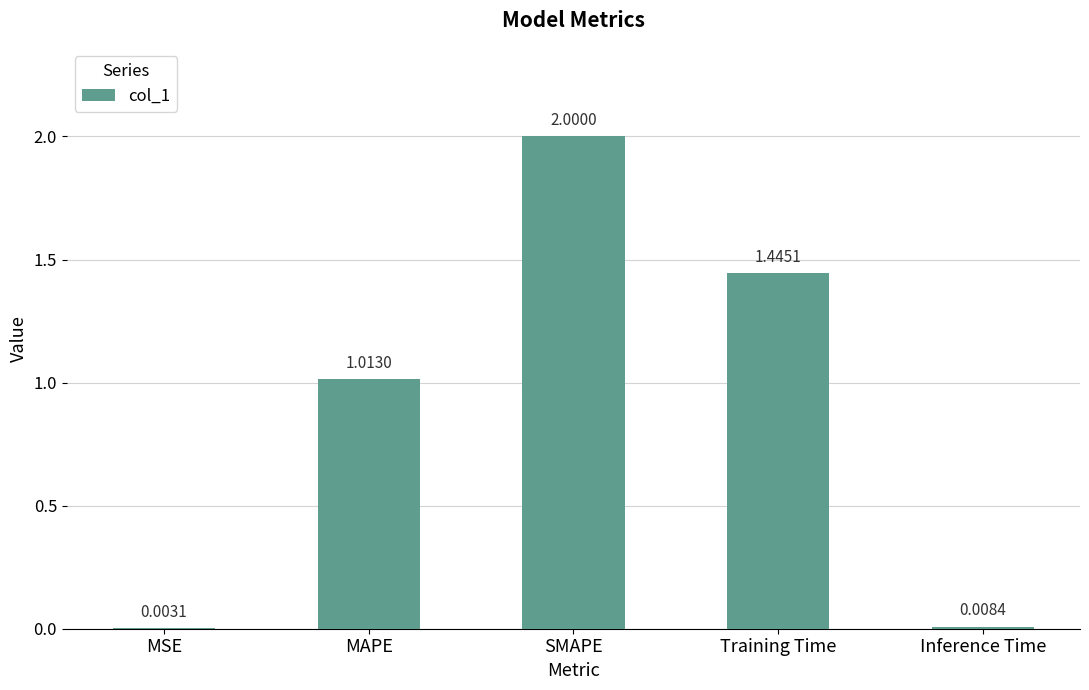

Where does the data first go above 1?

MAPE